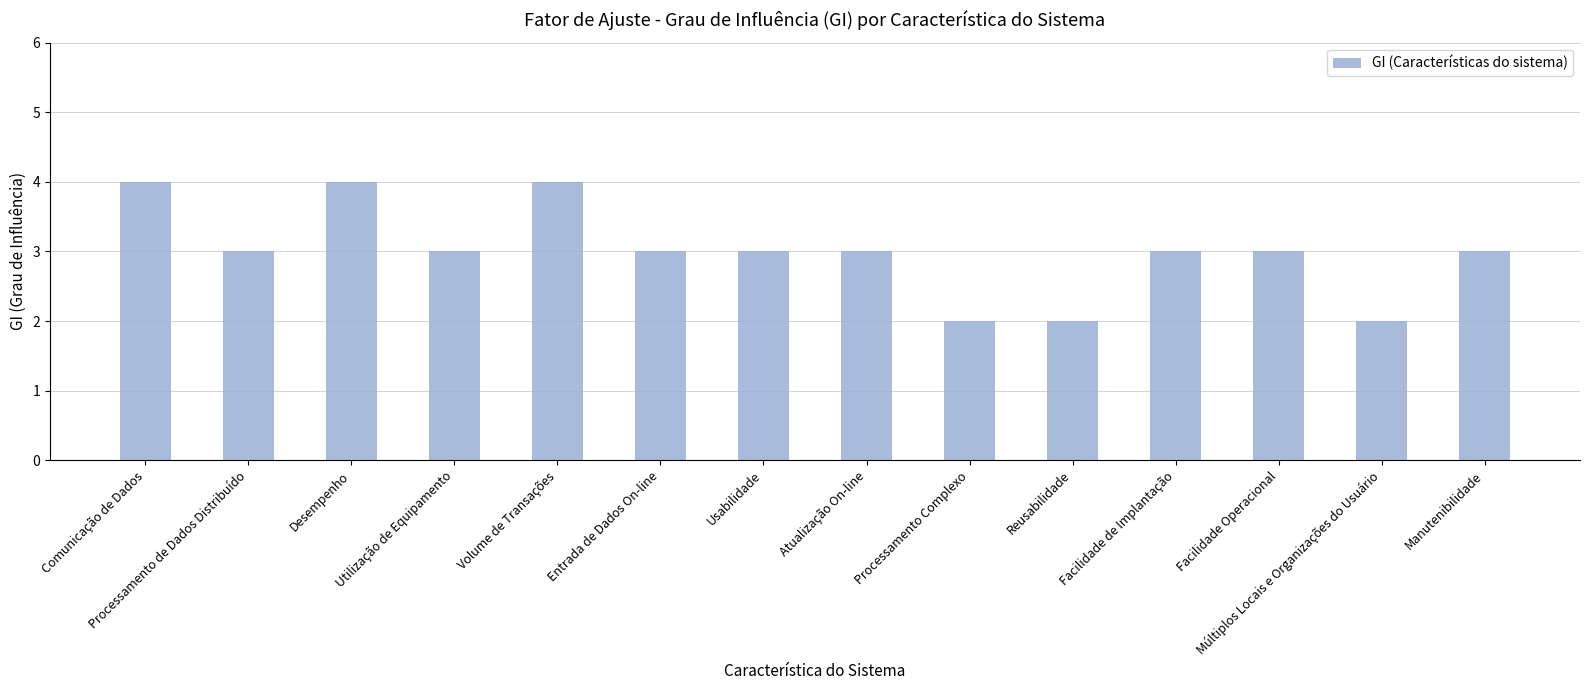

What is the sum of the values at Processamento de Dados Distribuído and Facilidade Operacional?

6